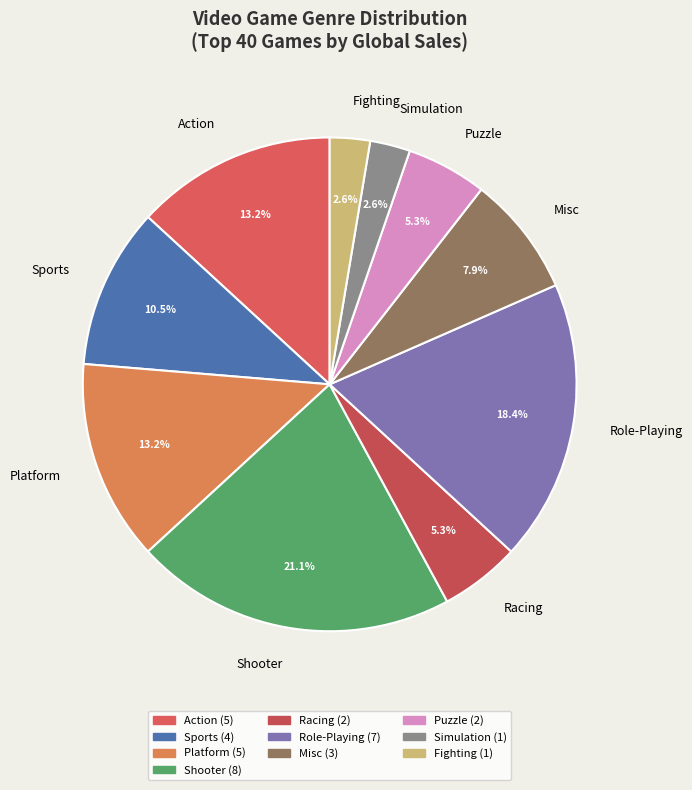

To the nearest percent, what is the difference between the largest and smallest slice percentages?

18%